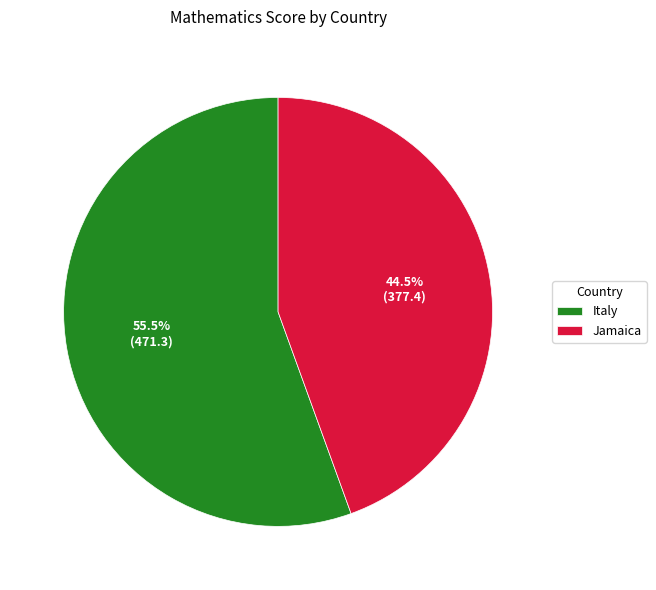

Which has a higher value, Italy or Jamaica?

Italy